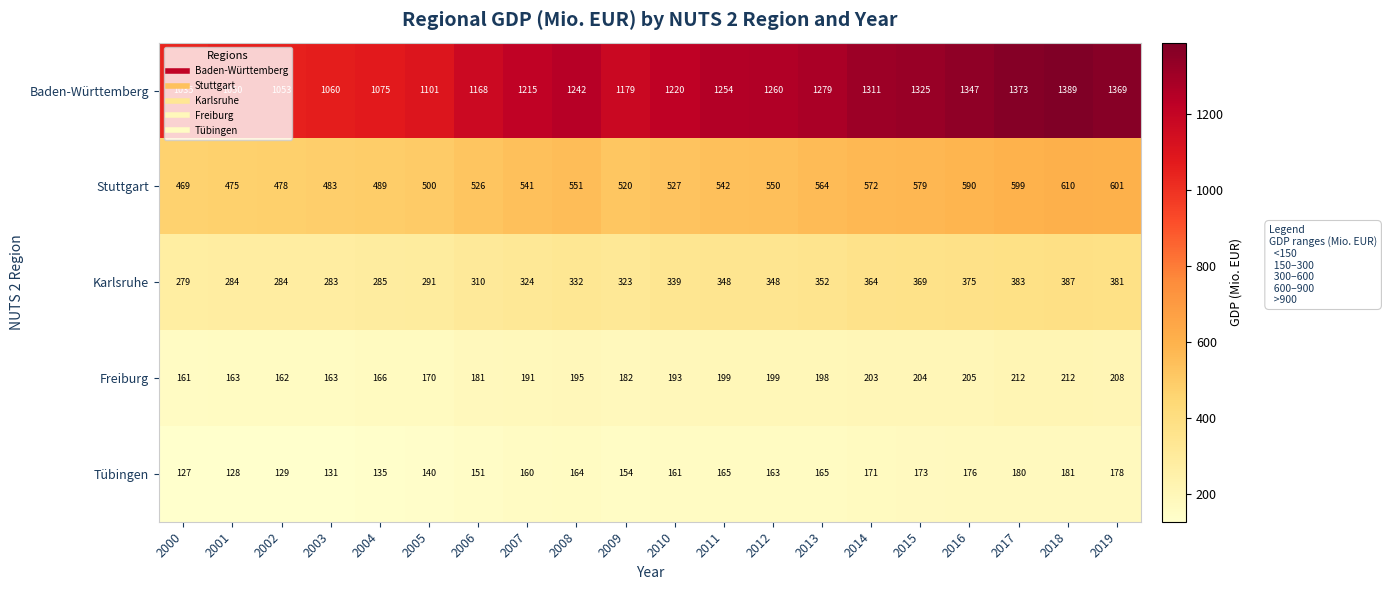

Which series has the largest total across all categories?

Baden-Württemberg